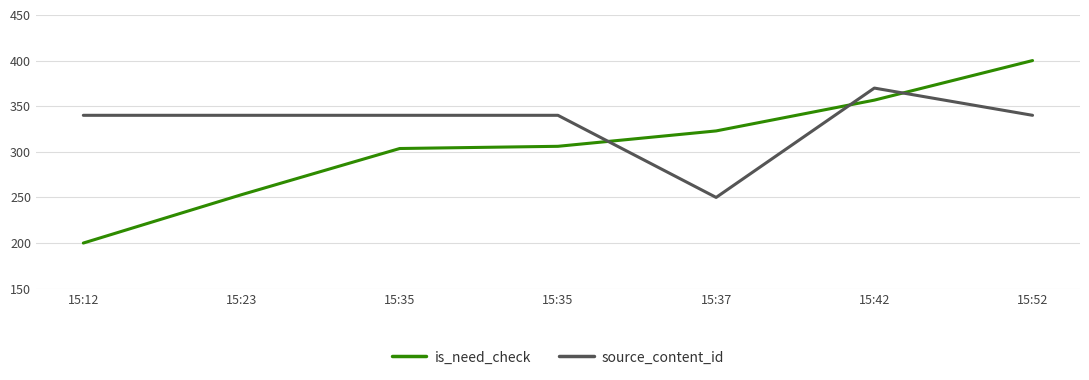

How many intersections are there between is_need_check and source_content_id?

3